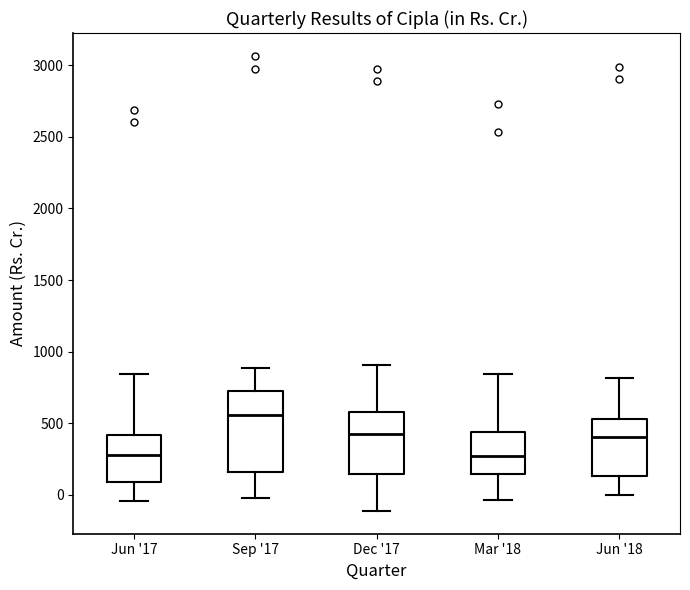

Reading left to right, transcribe this box plot: for each box, give where its median line is, the range the box spans, and where its two whiskers end, as read against the y-axis. The values are not printed on the chart, so give them approximately, as read against the axis.

Jun '17: median 300, box 100 to 400, whiskers -50 to 850
Sep '17: median 550, box 150 to 700, whiskers 0 to 900
Dec '17: median 450, box 150 to 600, whiskers -100 to 900
Mar '18: median 250, box 150 to 450, whiskers -50 to 850
Jun '18: median 400, box 150 to 550, whiskers 0 to 800